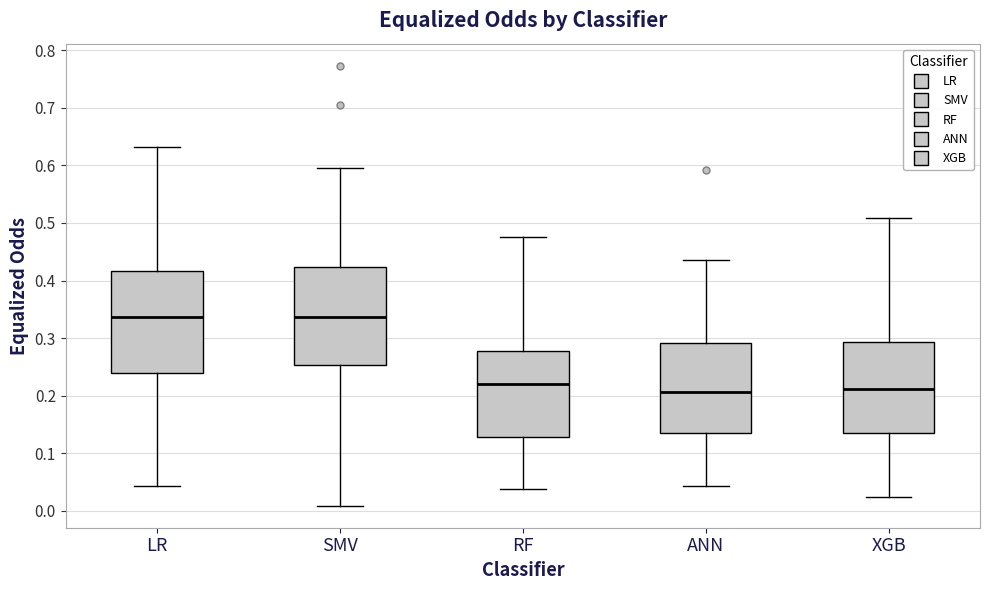

Reading left to right, transcribe this box plot: for each box, give where its median line is, the range the box spans, and where its two whiskers end, as read against the y-axis. The values are not printed on the chart, so give them approximately, as read against the axis.

LR: median 0.34, box 0.24 to 0.42, whiskers 0.04 to 0.63
SMV: median 0.34, box 0.25 to 0.42, whiskers 0.01 to 0.60
RF: median 0.22, box 0.13 to 0.28, whiskers 0.04 to 0.48
ANN: median 0.21, box 0.14 to 0.29, whiskers 0.04 to 0.44
XGB: median 0.21, box 0.14 to 0.29, whiskers 0.02 to 0.51